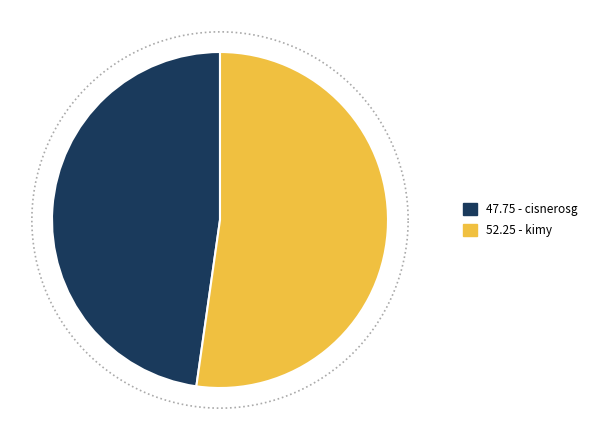

What is the ratio of the value at cisnerosg to the value at kimy?

0.9